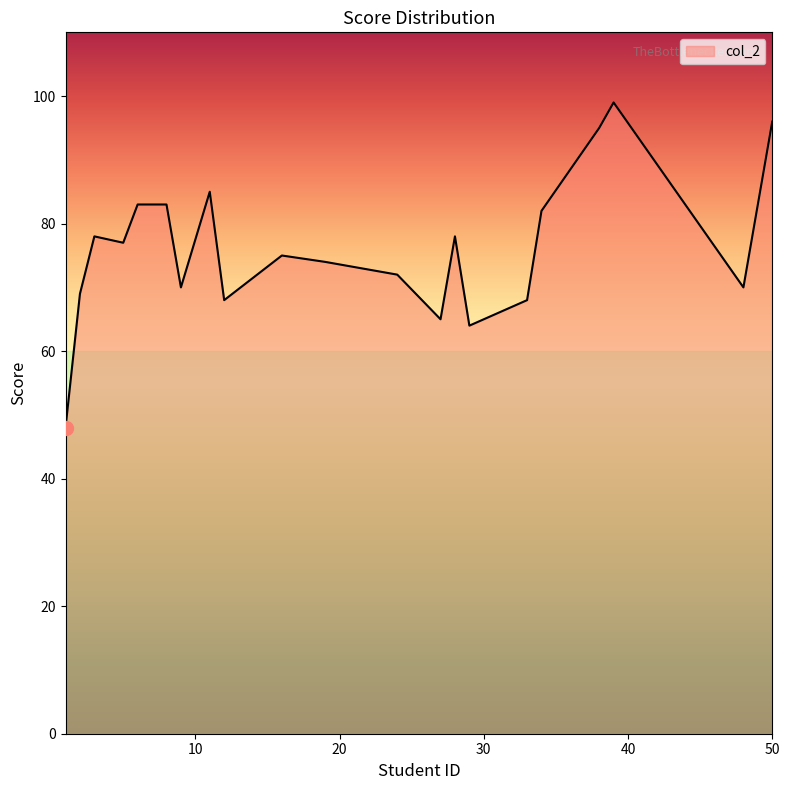

What is the minimum value shown in the chart?

48